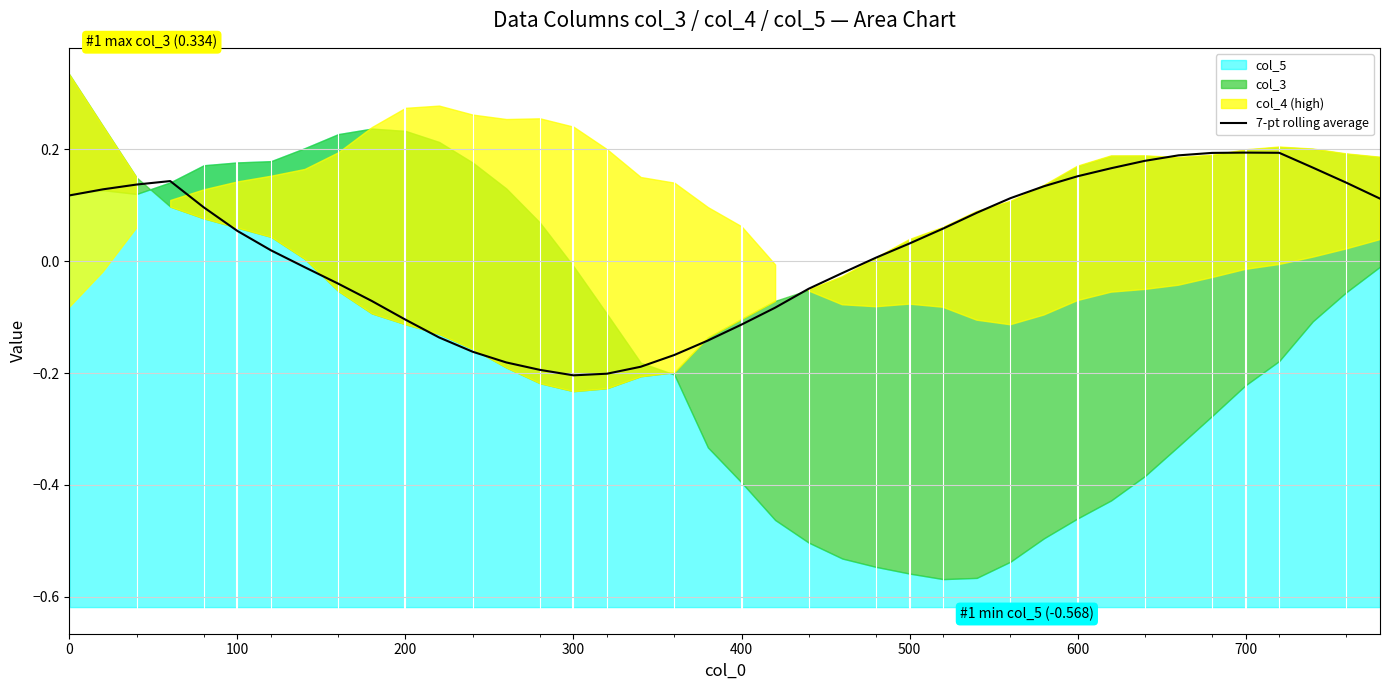

Is it true that 7-pt rolling average equals -0.1 at 200?

True